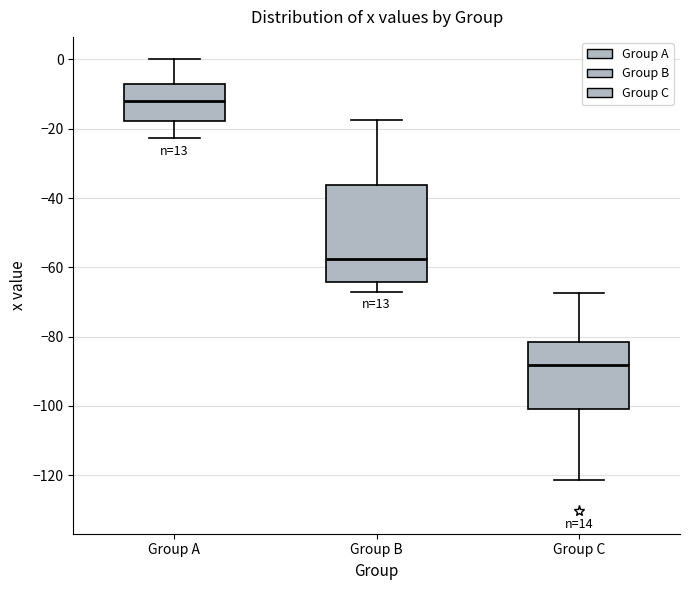

Reading left to right, read every box against the y-axis: the position of its median line, the range the box covers, and the ends of its whiskers. The values are not printed on the chart, so give them approximately, as read against the axis.

Group A: median -12, box -18 to -6, whiskers -22 to 0
Group B: median -58, box -64 to -36, whiskers -66 to -18
Group C: median -88, box -100 to -82, whiskers -122 to -68